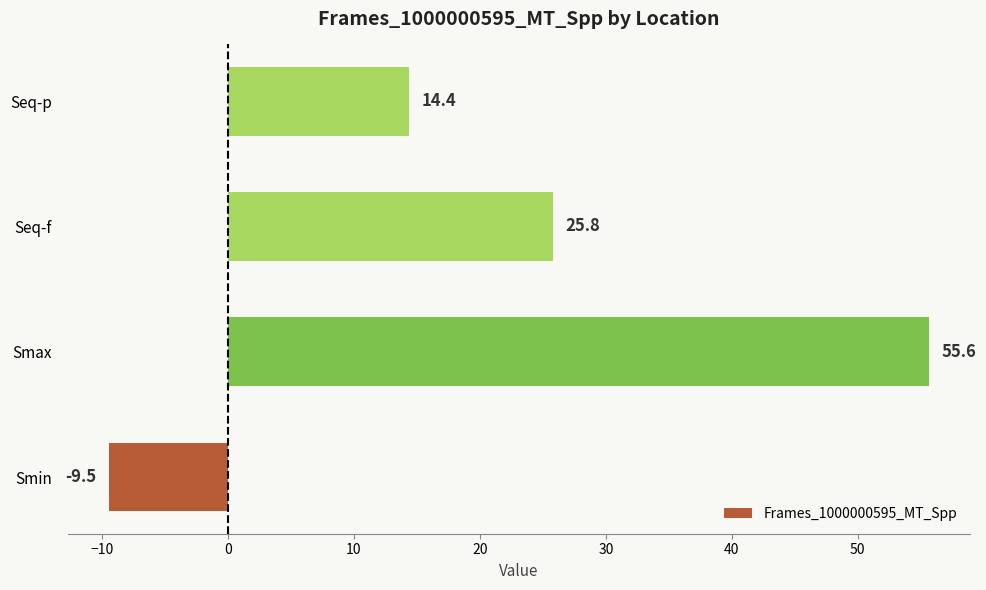

True or false: the data shows 14.4 at Seq-p.

True